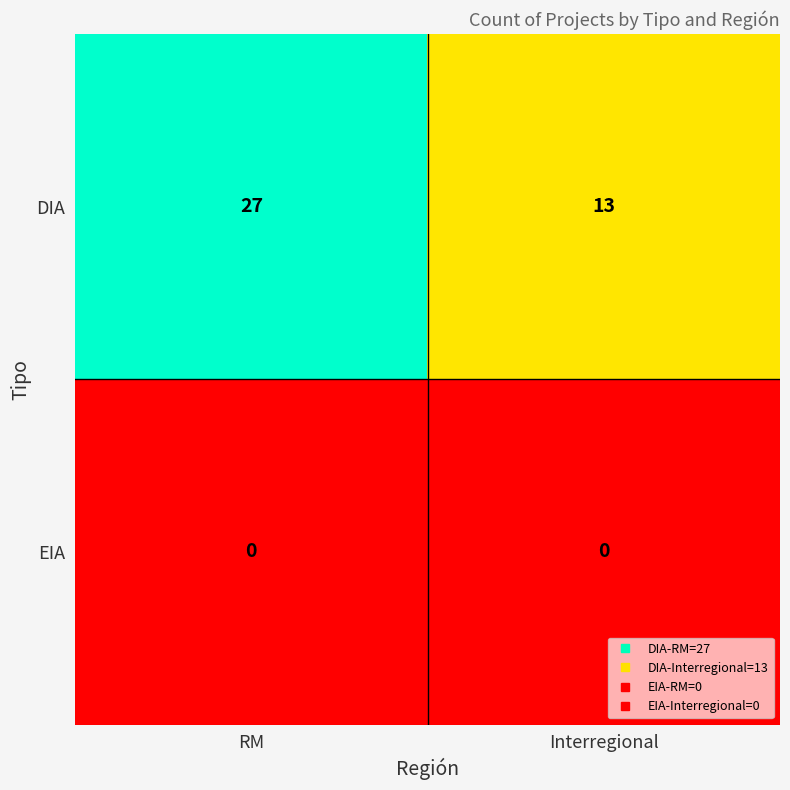

Rank the series at RM from highest to lowest value.

DIA, EIA